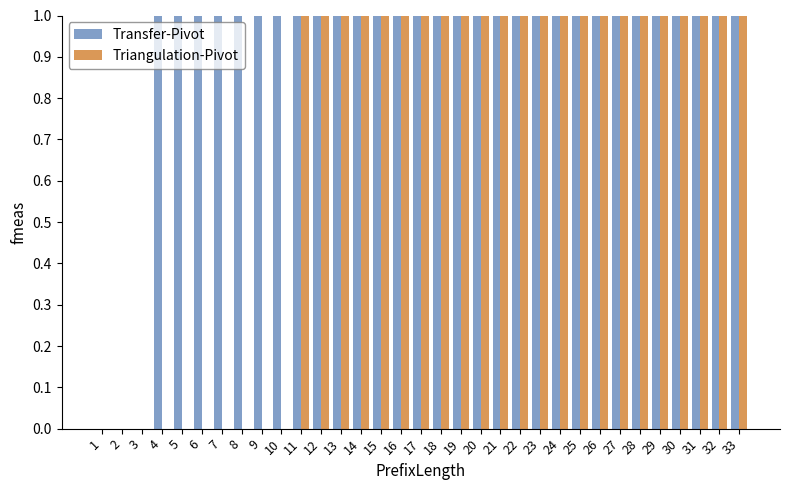

Is it true that Transfer-Pivot equals 1 at 9?

True